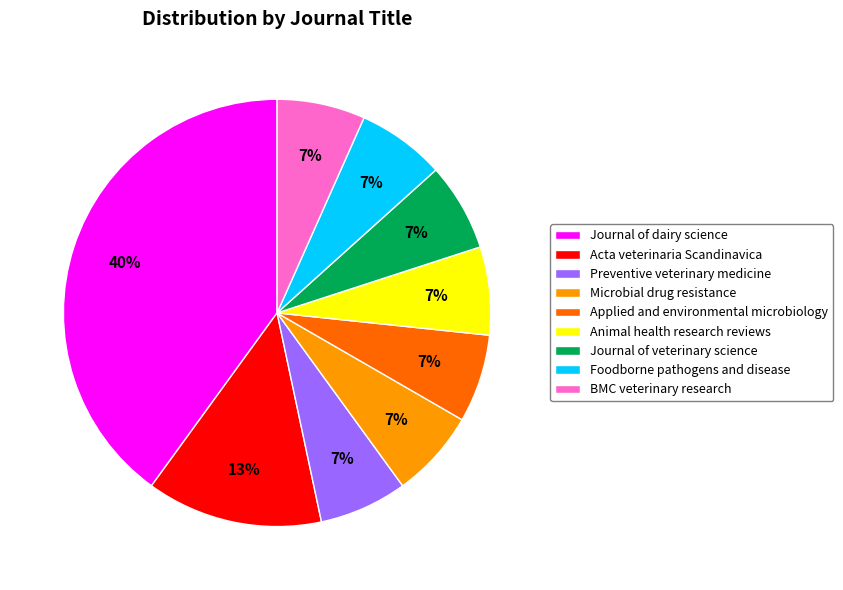

True or false: Journal of dairy science accounts for 40% of the total.

True